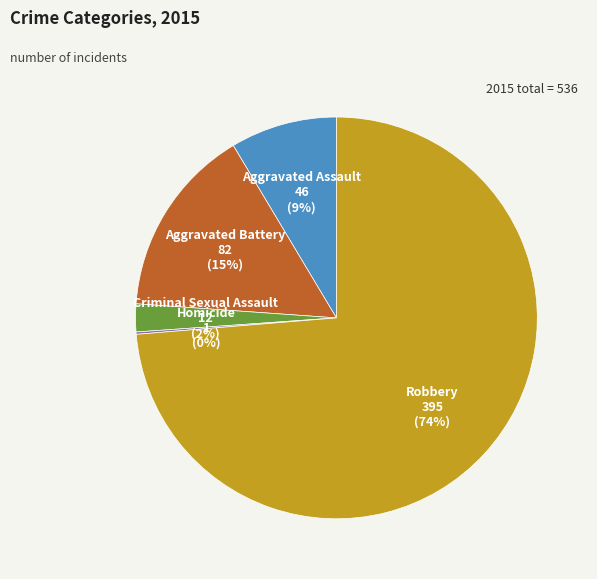

Between Aggravated Battery and Criminal Sexual Assault, which is larger?

Aggravated Battery